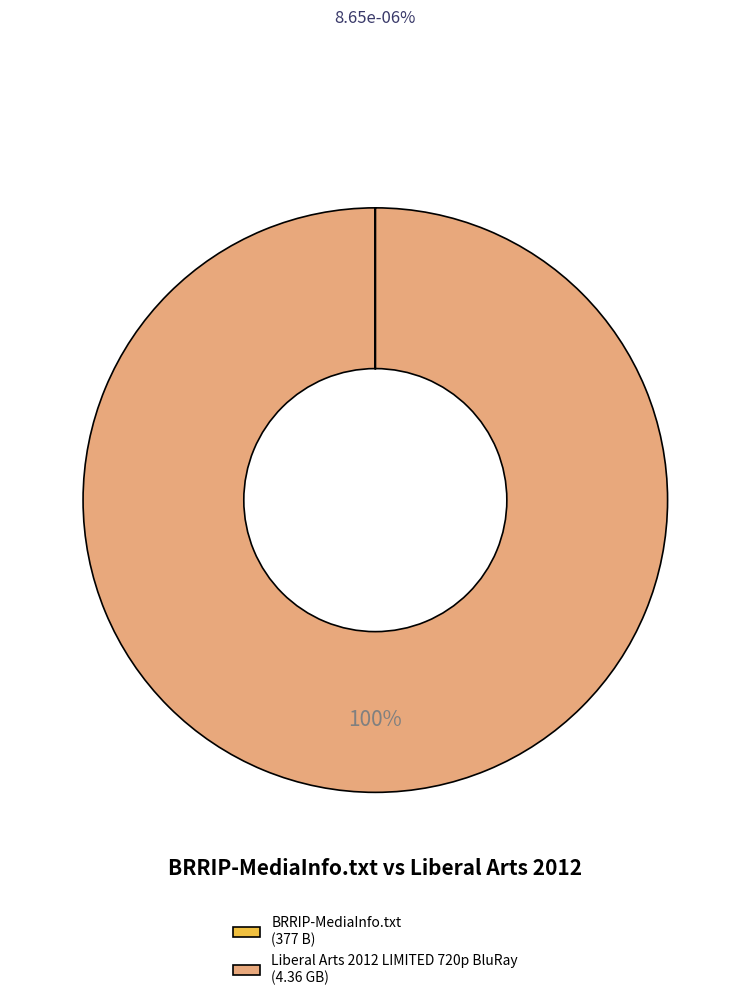

What is the largest slice in the pie chart?

Liberal Arts 2012 LIMITED 720p BluRay (4.36 GB)